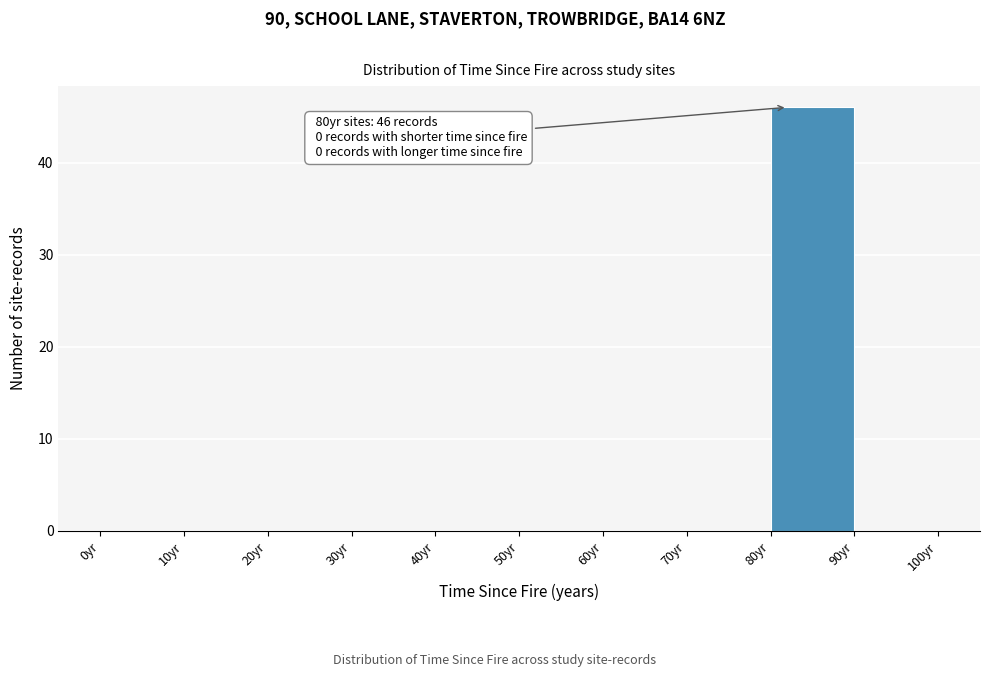

Over which range of the x-axis is the bar tallest?

80 to 90